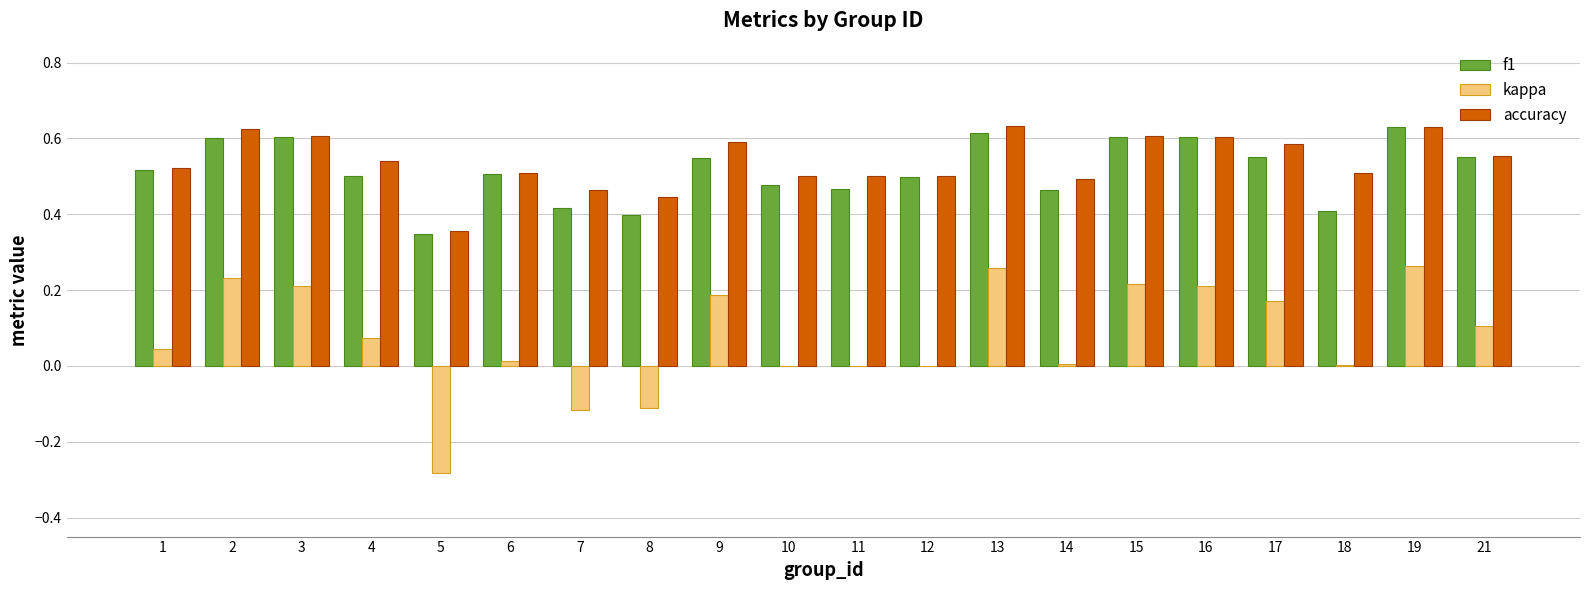

The value of accuracy at 19 is 0.6. True or false?

True